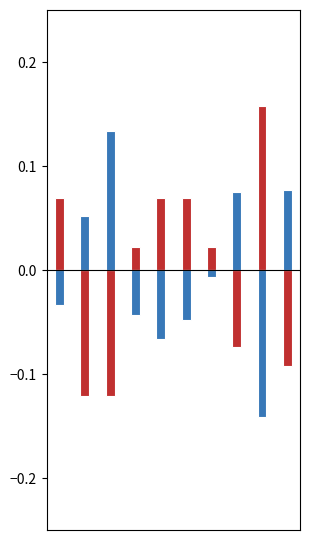

True or false: accuracy has a value of -0.1 at 1.

False